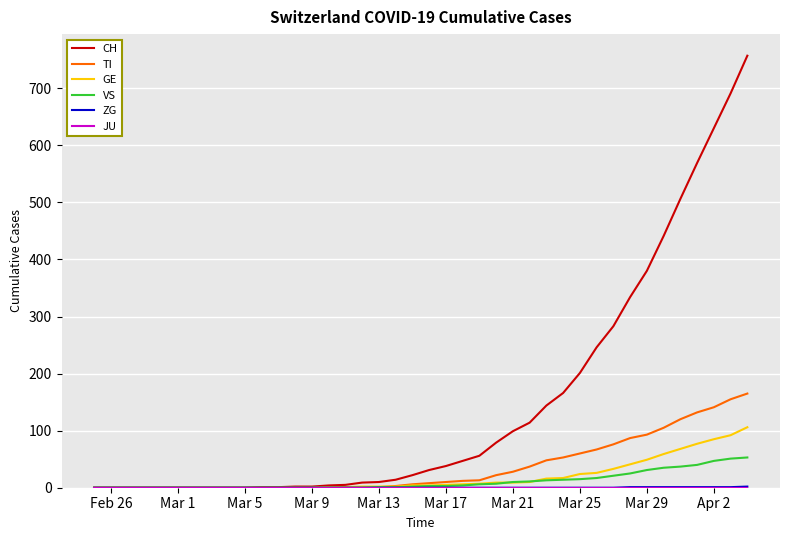

Which series has the largest range (max minus min)?

CH